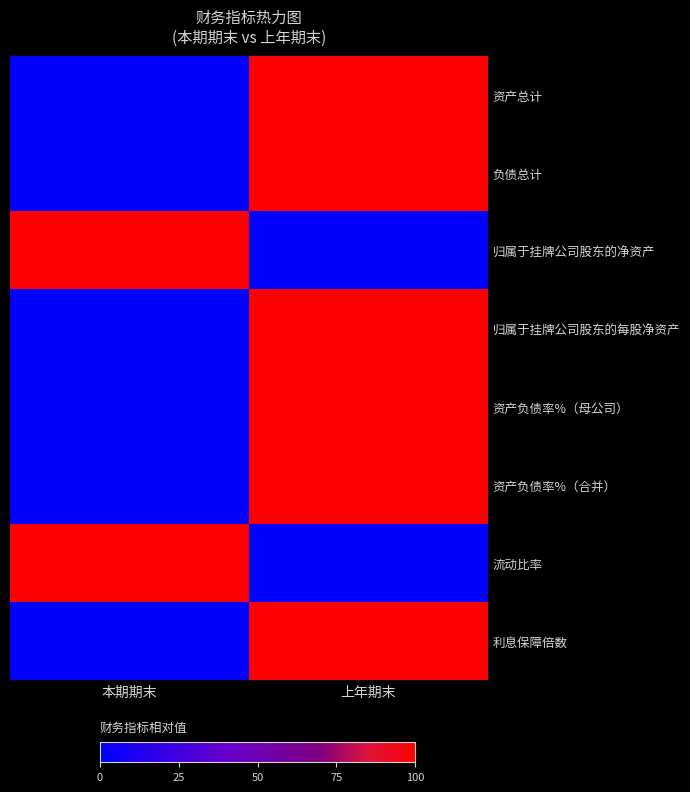

Which series changed the most between 本期期末 and 上年期末?

资产总计